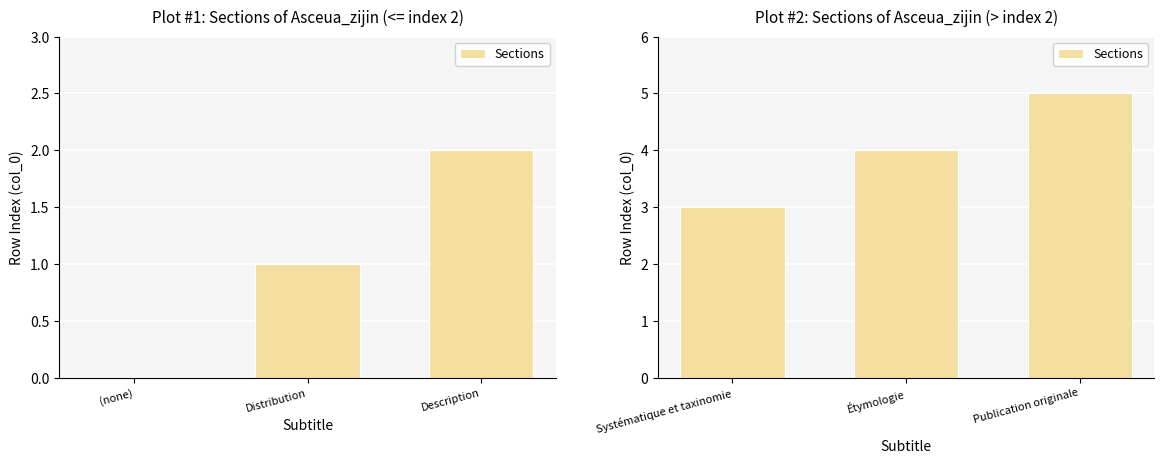

What is the label of the 2nd bar from the right?

Étymologie